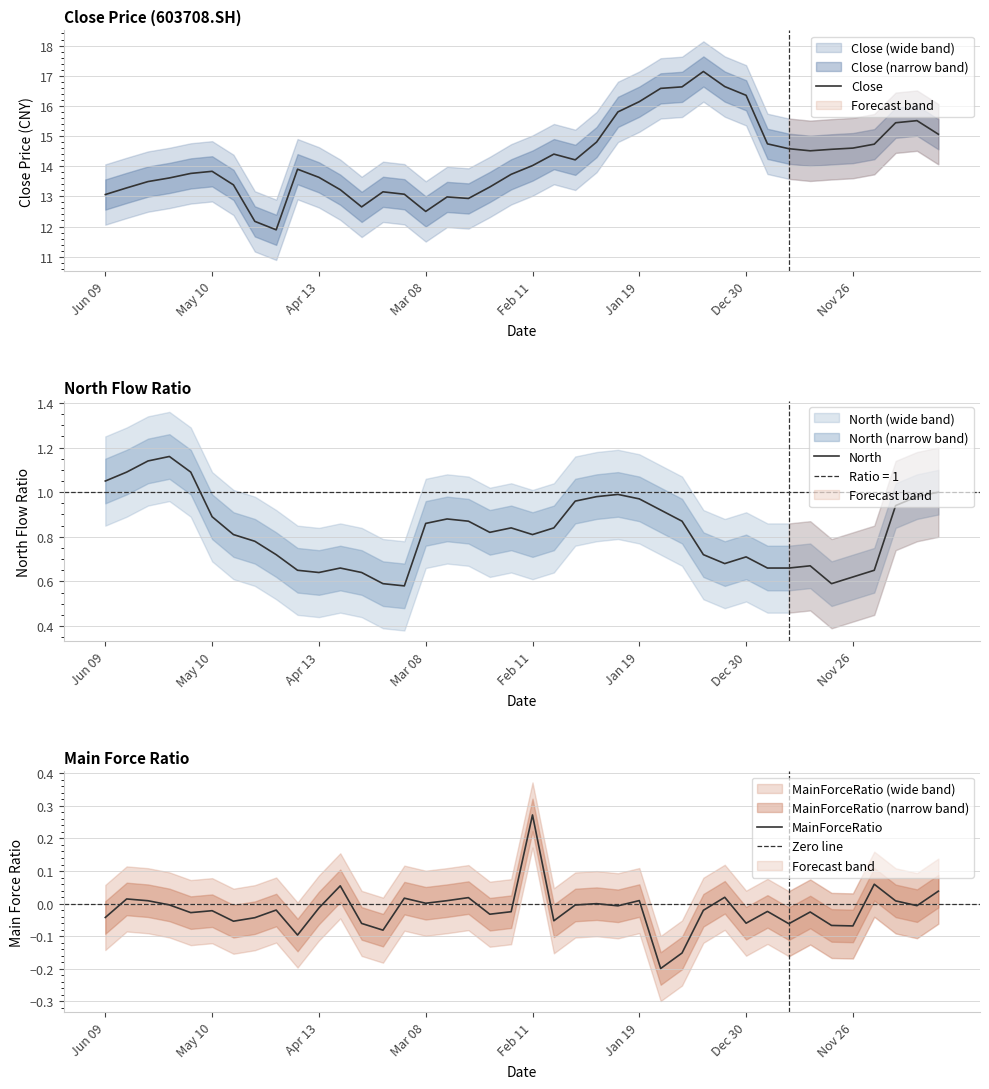

Reading left to right, what are all the values shown in this chart?

Close: 13.1	13.3	13.5	13.6	13.8	13.8	13.4	12.2	11.9	13.9	13.6	13.2	12.7	13.2	13.1	12.5	13.0	12.9	13.3	13.7	14.0	14.4	14.2	14.8	15.8	16.1	16.6	16.6	17.1	16.6	16.4	14.7	14.6	14.5	14.6	14.6	14.7	15.4	15.5	15.1
North: 1.1	1.1	1.1	1.2	1.1	0.9	0.8	0.8	0.7	0.7	0.6	0.7	0.6	0.6	0.6	0.9	0.9	0.9	0.8	0.8	0.8	0.8	1.0	1.0	1.0	1.0	0.9	0.9	0.7	0.7	0.7	0.7	0.7	0.7	0.6	0.6	0.7	0.9	1.0	1.0
MainForceRatio: -0.0	0.0	0.0	-0.0	-0.0	-0.0	-0.1	-0.0	-0.0	-0.1	-0.0	0.1	-0.1	-0.1	0.0	0.0	0.0	0.0	-0.0	-0.0	0.3	-0.1	-0.0	-0.0	-0.0	0.0	-0.2	-0.2	-0.0	0.0	-0.1	-0.0	-0.1	-0.0	-0.1	-0.1	0.1	0.0	-0.0	0.0